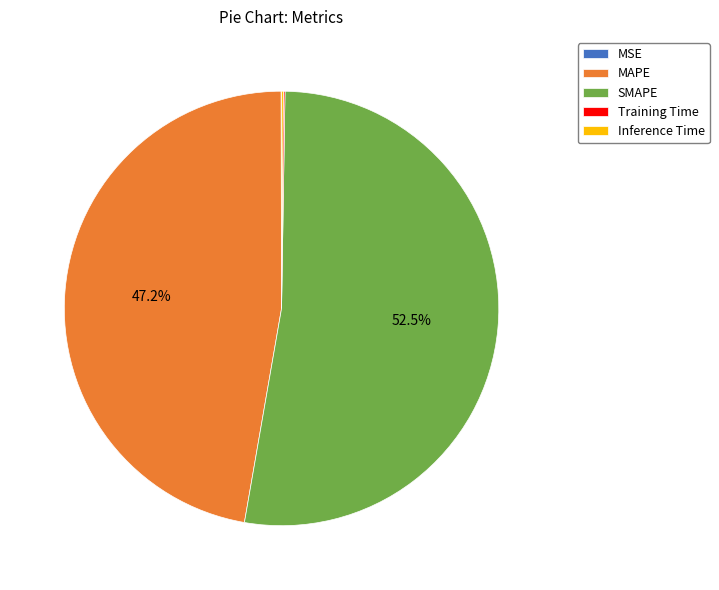

What is the majority slice?

SMAPE